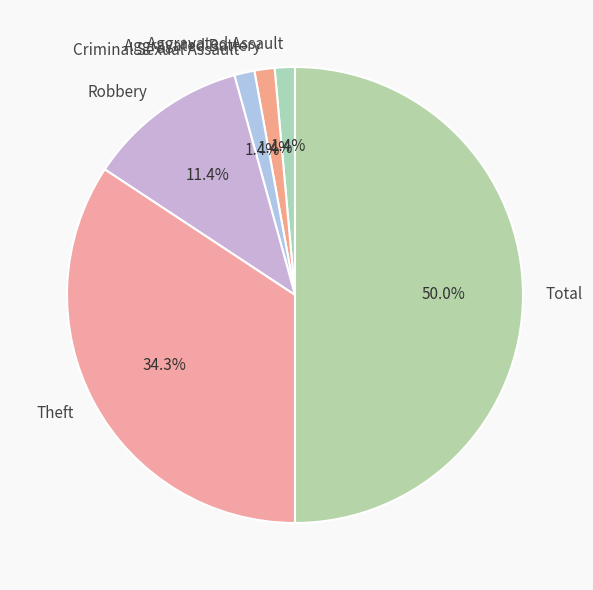

Between Aggravated Battery and Theft, which is larger?

Theft